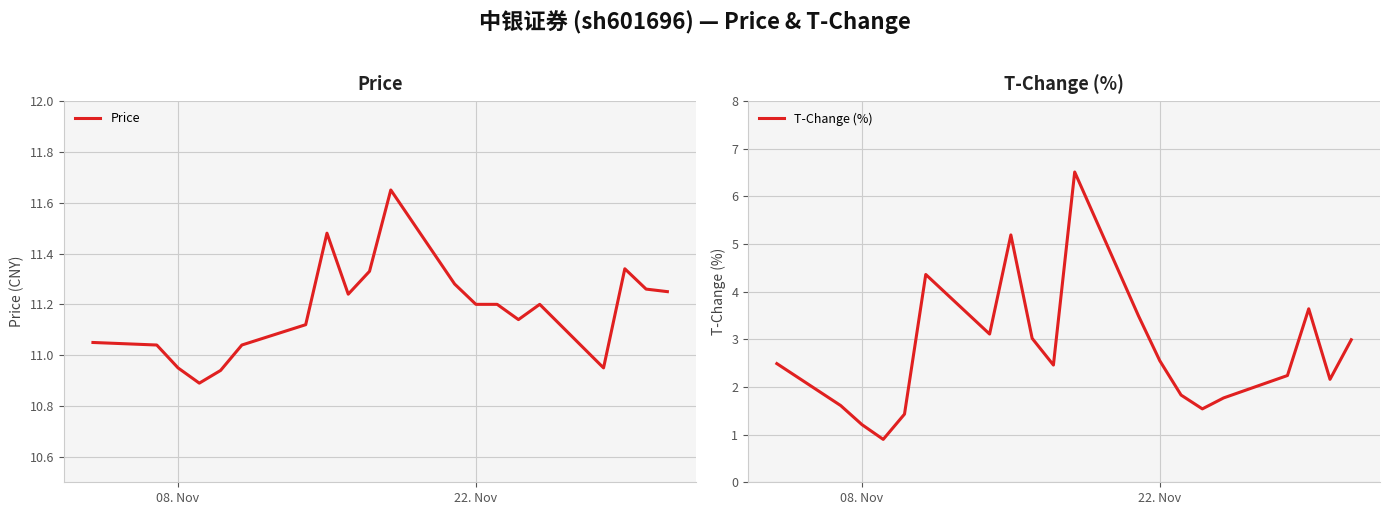

True or false: Price has a value of 2.4 at 08. Nov.

False